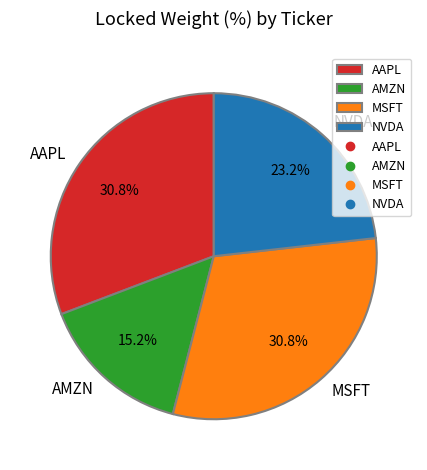

Is AAPL the majority of the pie?

No